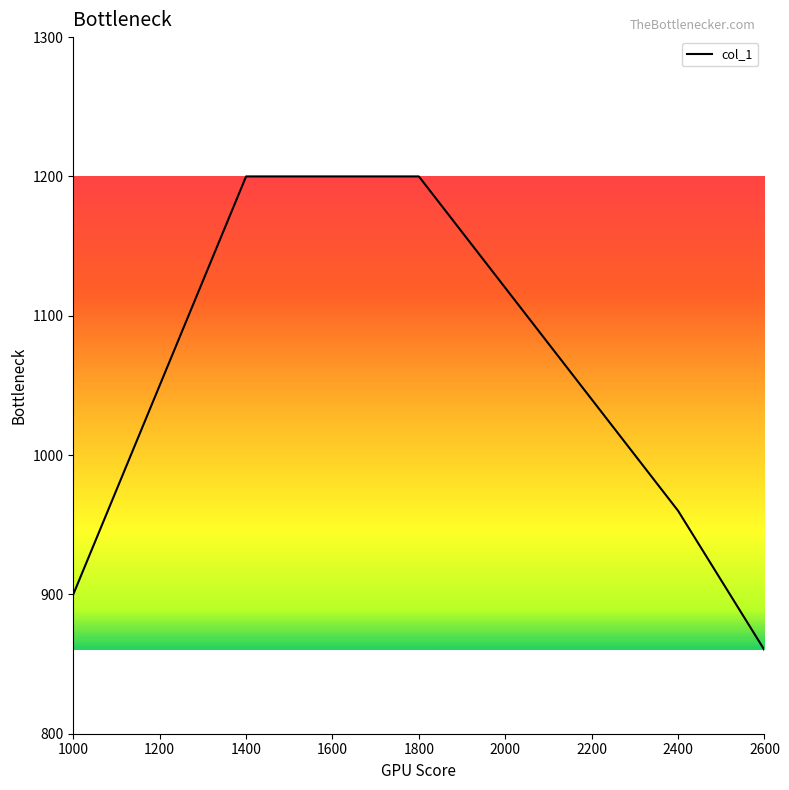

What is the maximum value shown in the chart?

1200